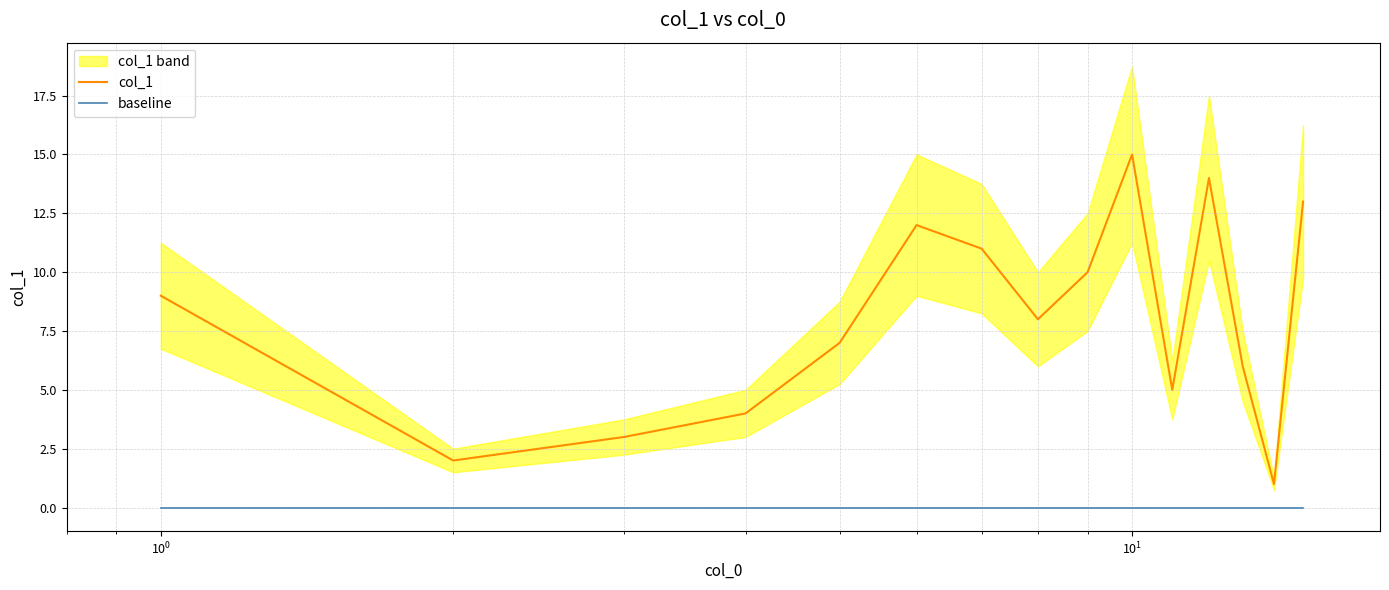

True or false: baseline and col_1 intersect in this chart.

False